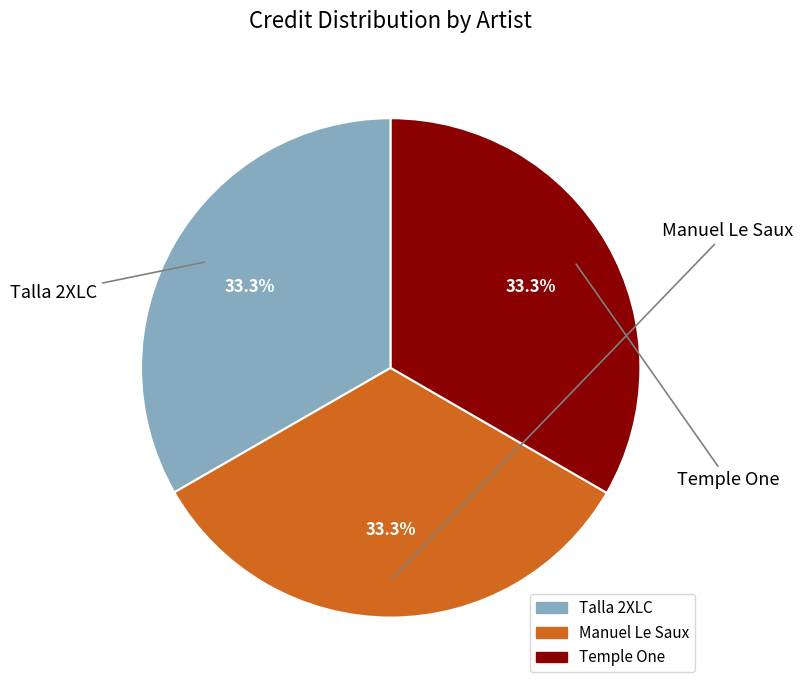

Is there a majority slice in this chart?

No